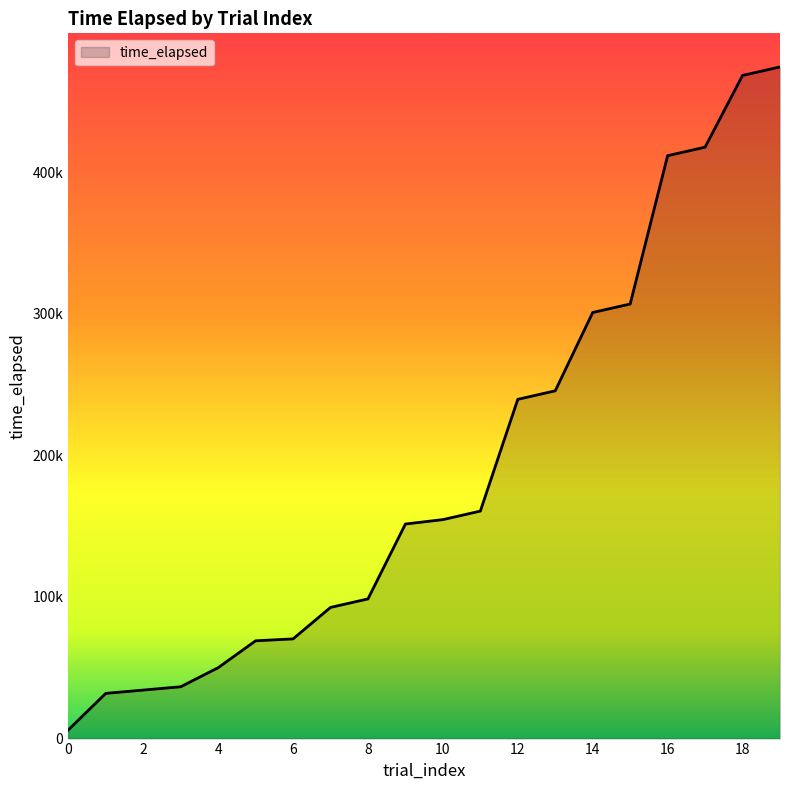

Reading left to right, what are all the values shown in this chart?

0=6116	1=31931	2=34258	3=36591	4=50042	5=69043	6=70400	7=92625	8=98637	9=151523	10=154644	11=160659	12=239594	13=245612	14=300908	15=306912	16=411672	17=417682	18=468337	19=474354